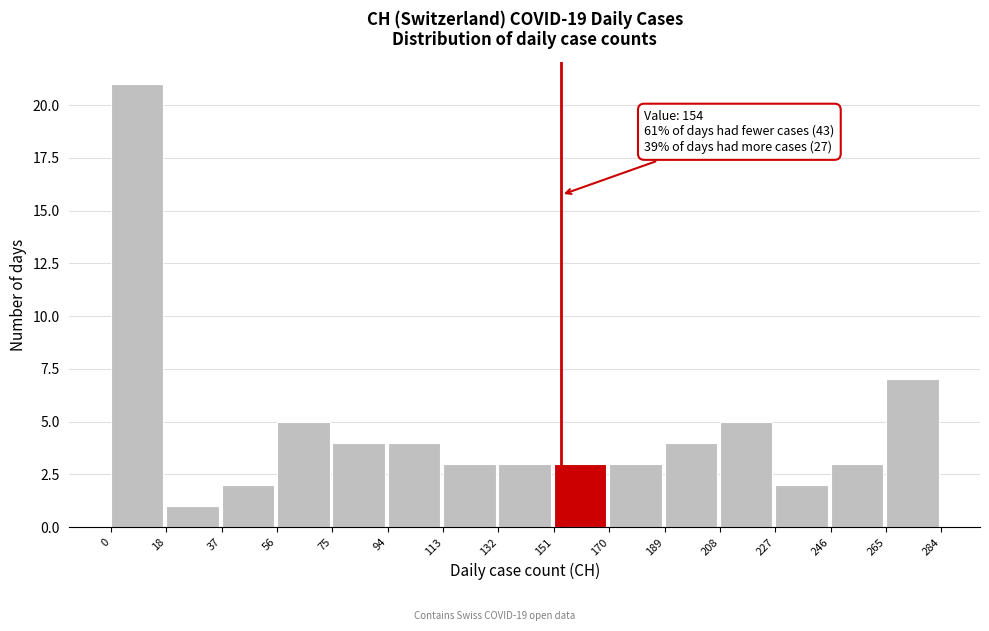

Which range on the x-axis has the tallest bar?

0 to 18